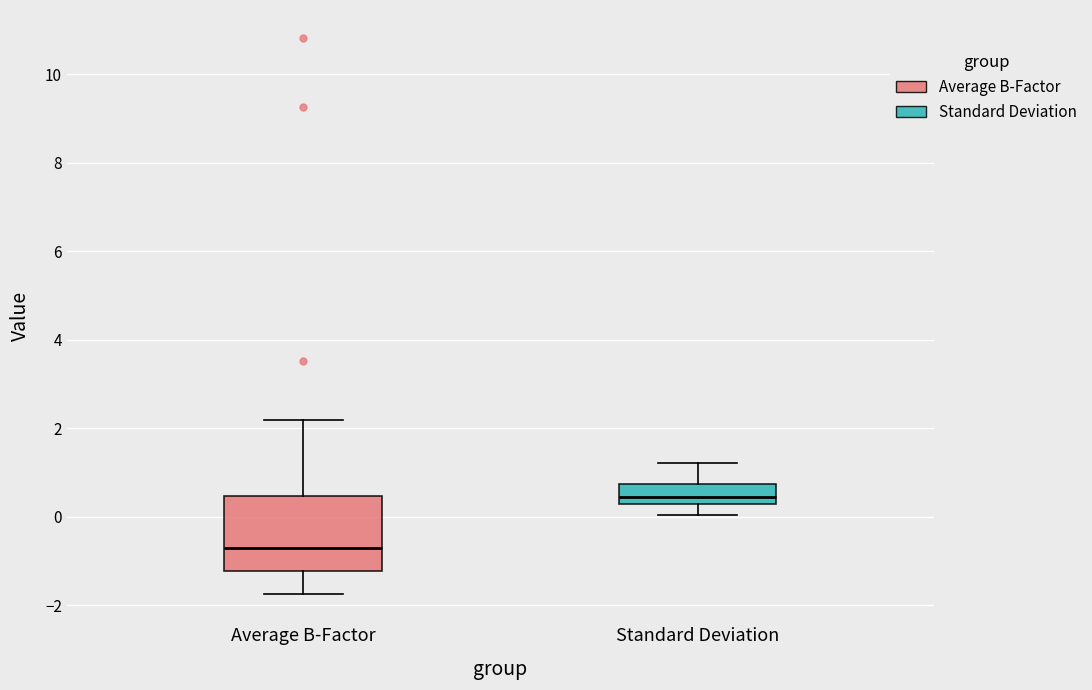

Comparing the boxes themselves (not the whiskers), which one is the tallest?

Average B-Factor